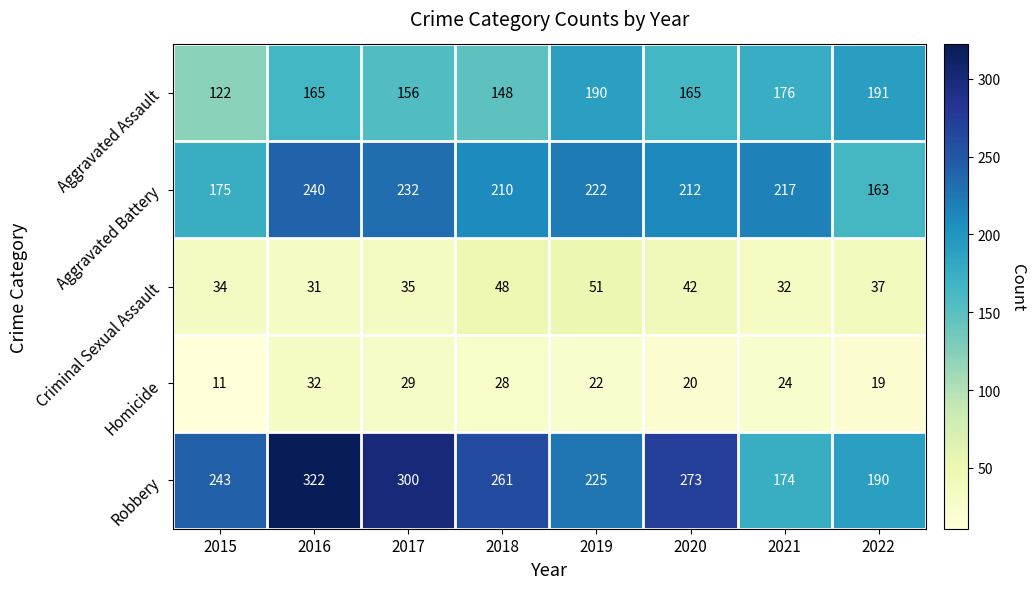

Which series has the largest total across all categories?

Robbery